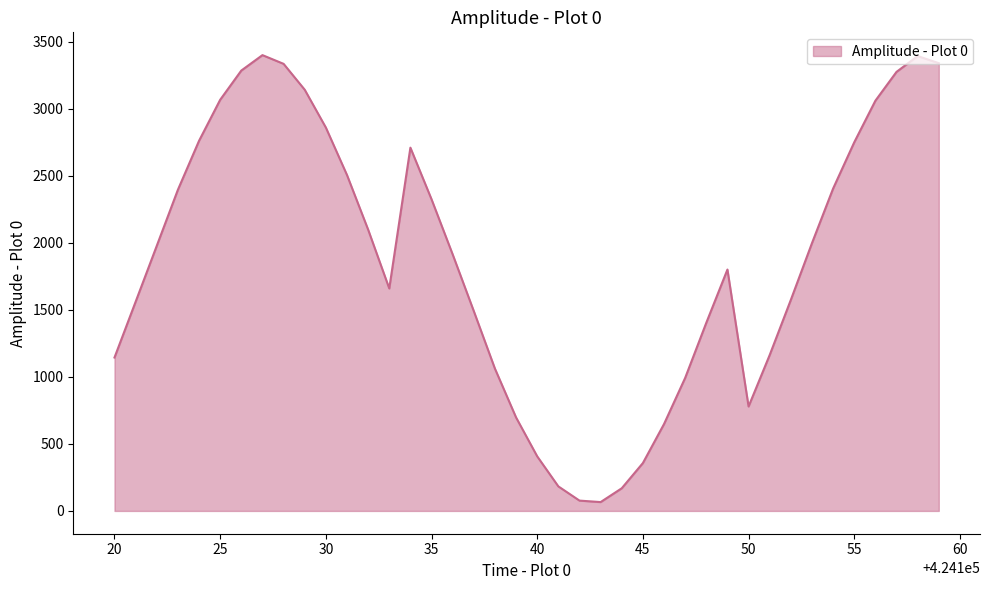

How many interior local peaks (higher than both neighbors) does the data have?

4